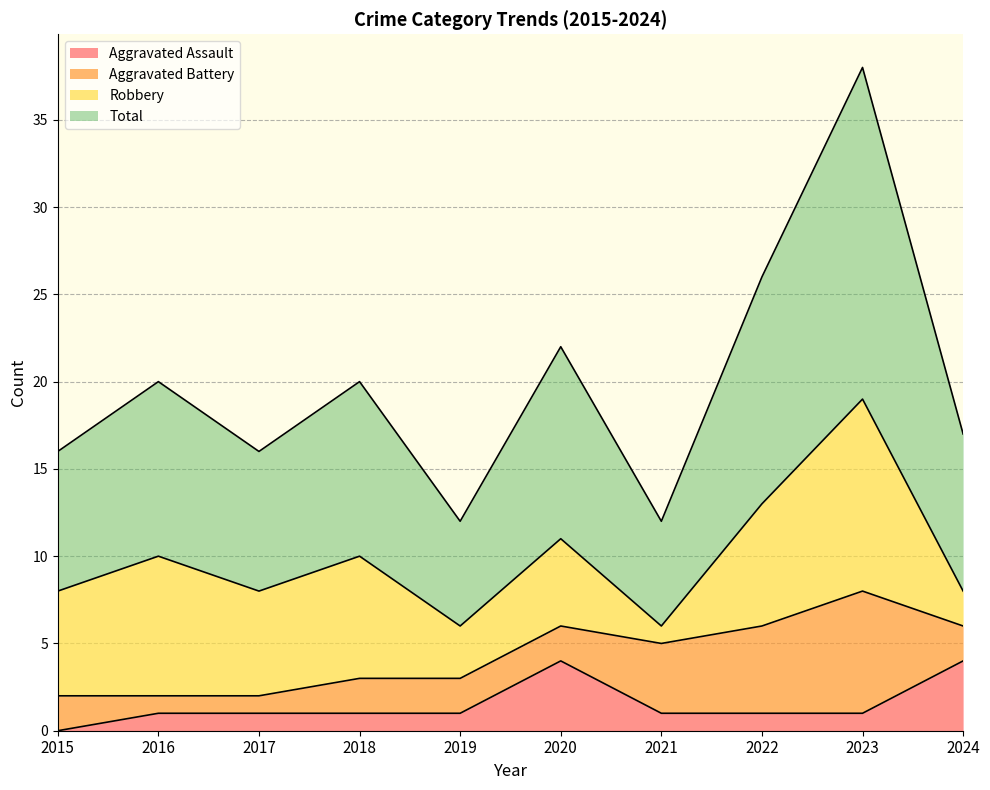

Which category has the lowest value in the Aggravated Assault series?

2015